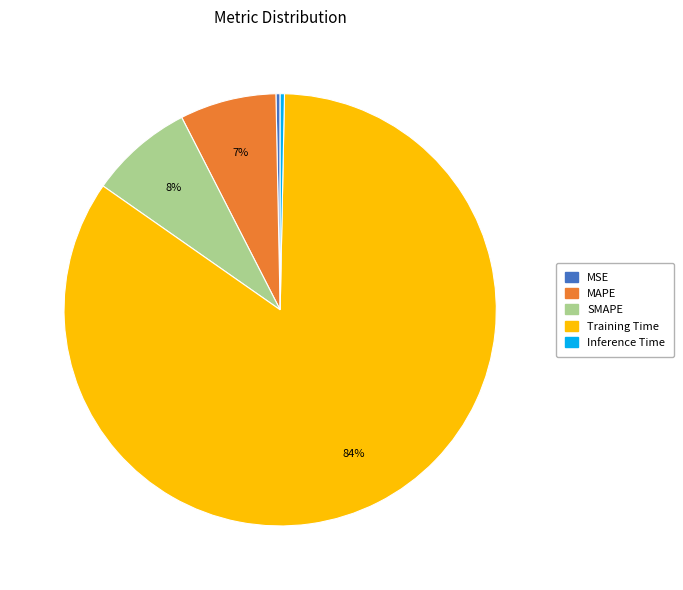

Between Inference Time and SMAPE, which is larger?

SMAPE